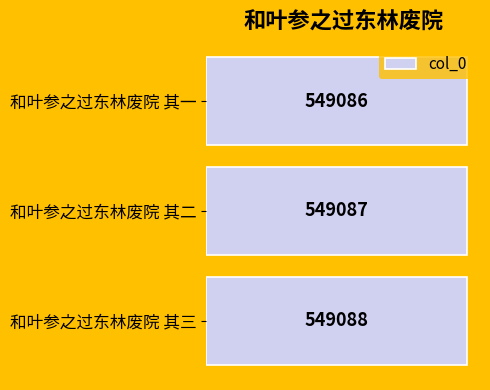

Is it true that the value at 和叶参之过东林废院 其三 is 549088?

True